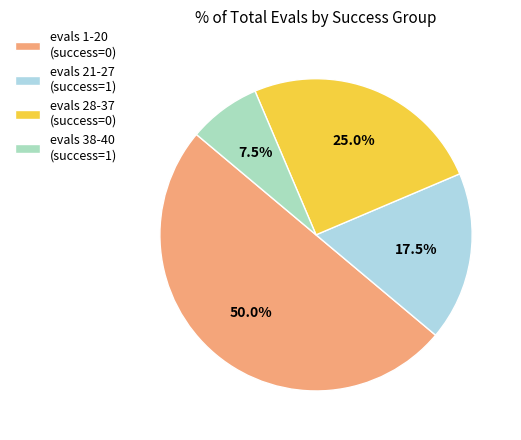

What is the smallest slice in the pie chart?

evals 38-40 (success=1)